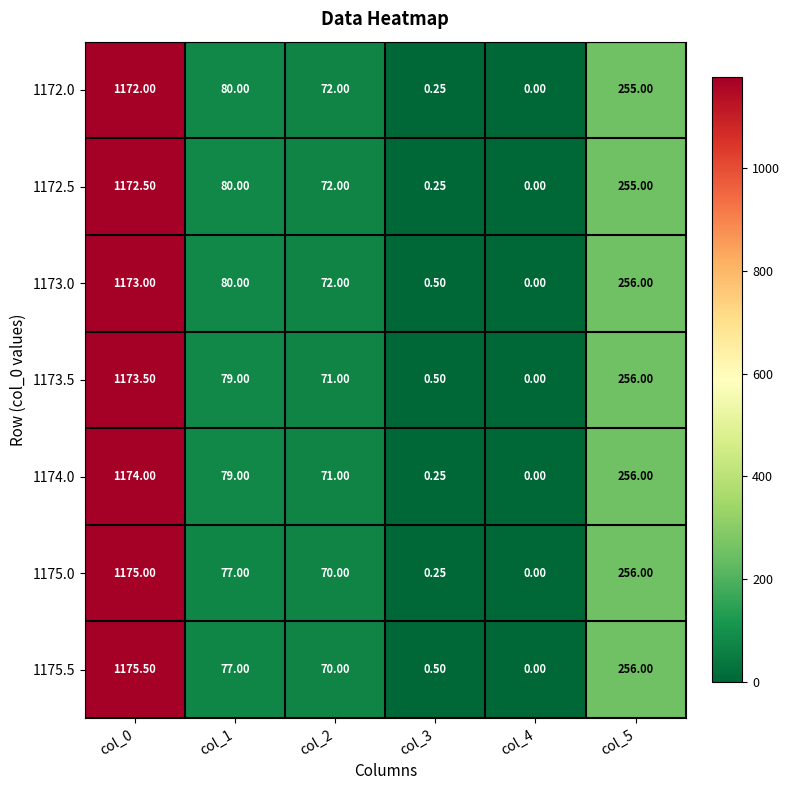

Is the value of 1172.5 at col_0 greater than the value of 1172.0 at col_3?

Yes